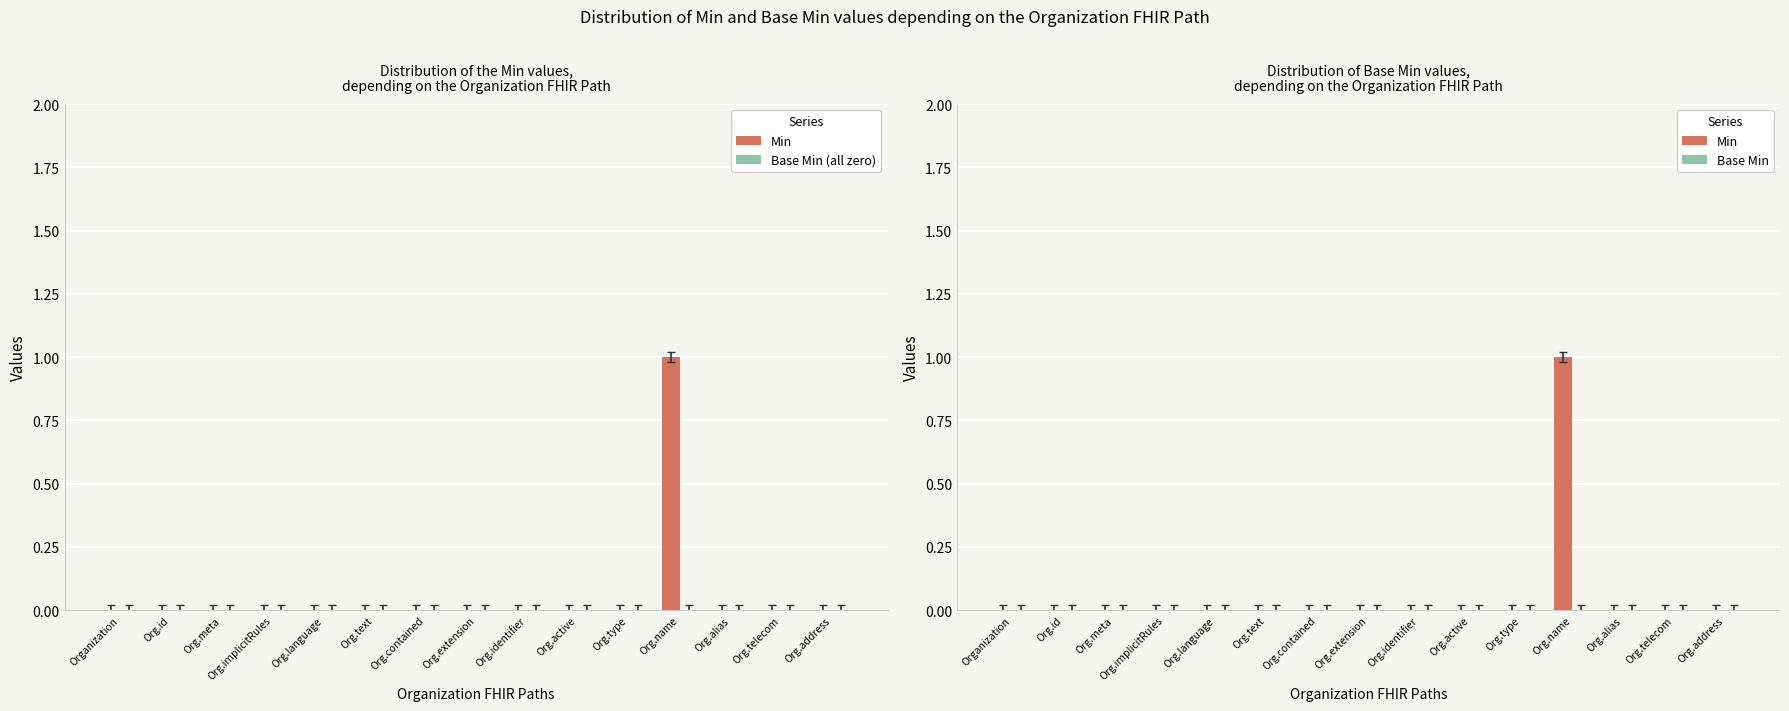

What is the greatest value displayed?

1